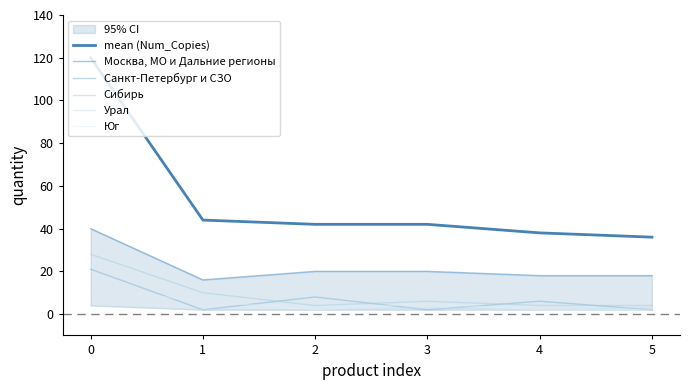

How many values in the Сибирь series exceed 6?

2